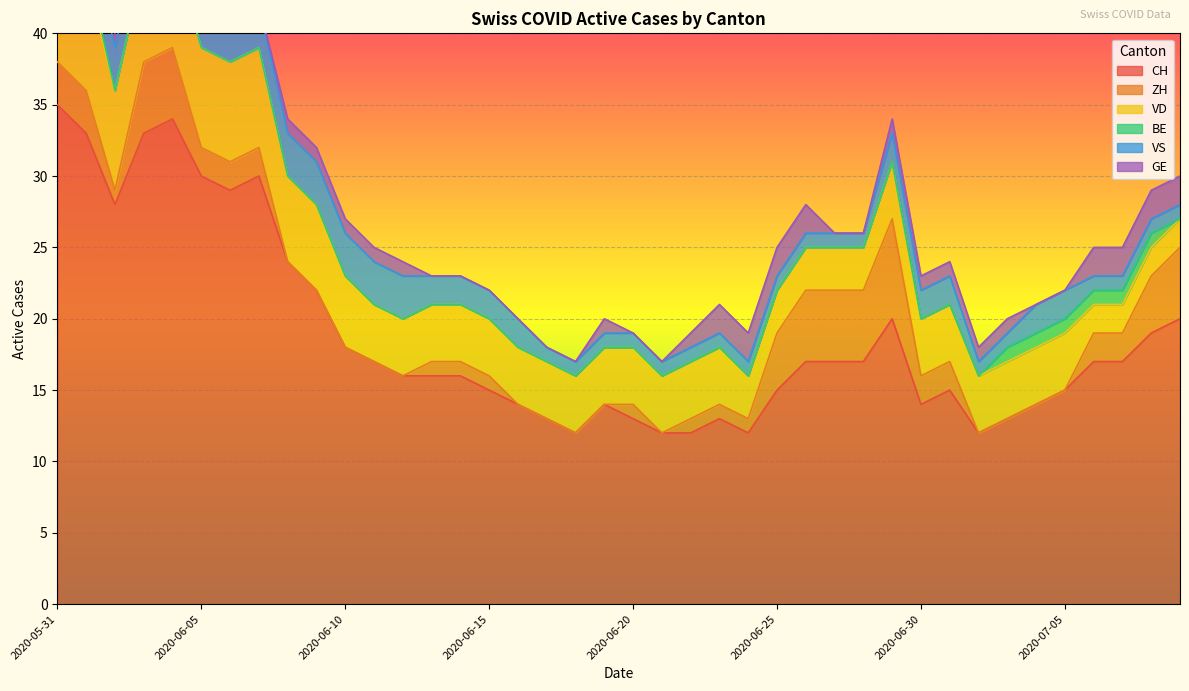

Rank the series at 2020-06-01 from lowest to highest value.

GE, BE, ZH, VS, VD, CH